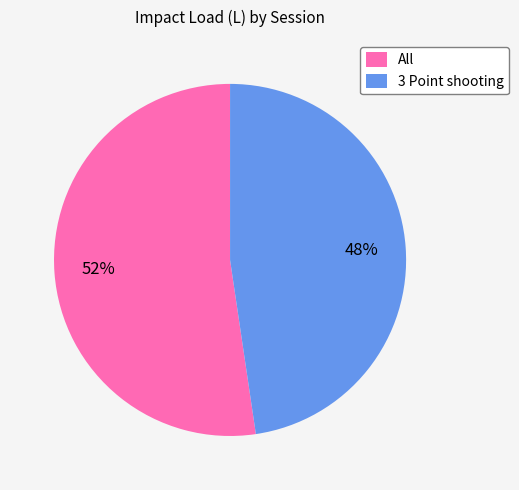

Approximately how many times larger is the value at 3 Point shooting compared to All?

0.9